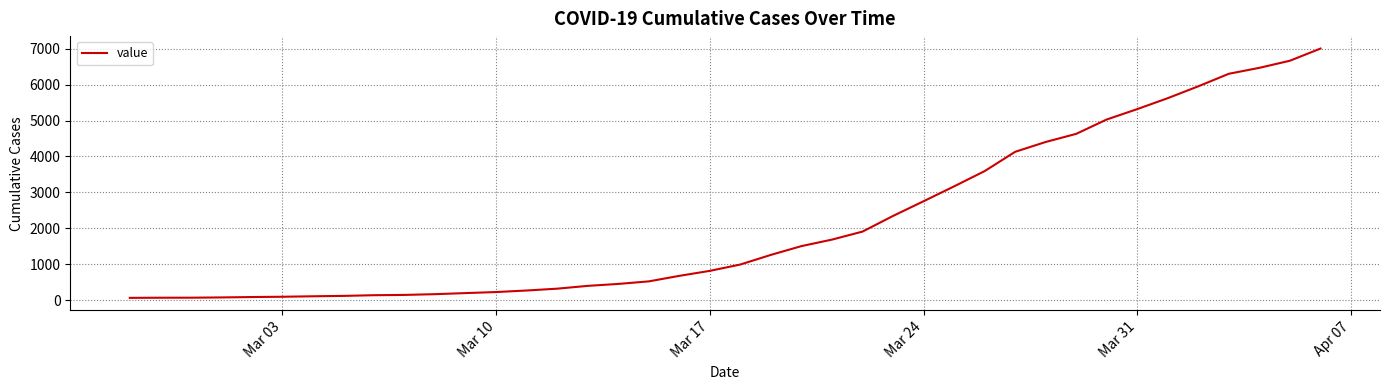

How many lines are shown in the chart?

1